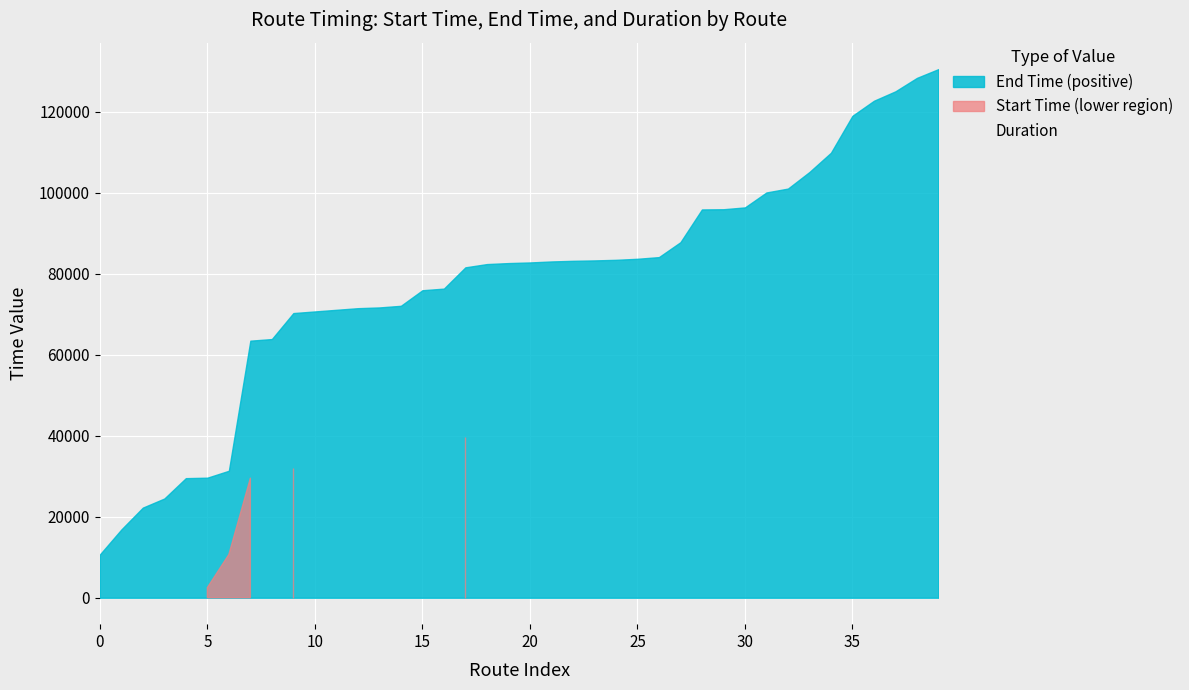

What is the sum of the startTime values at 27 and 28?

157714